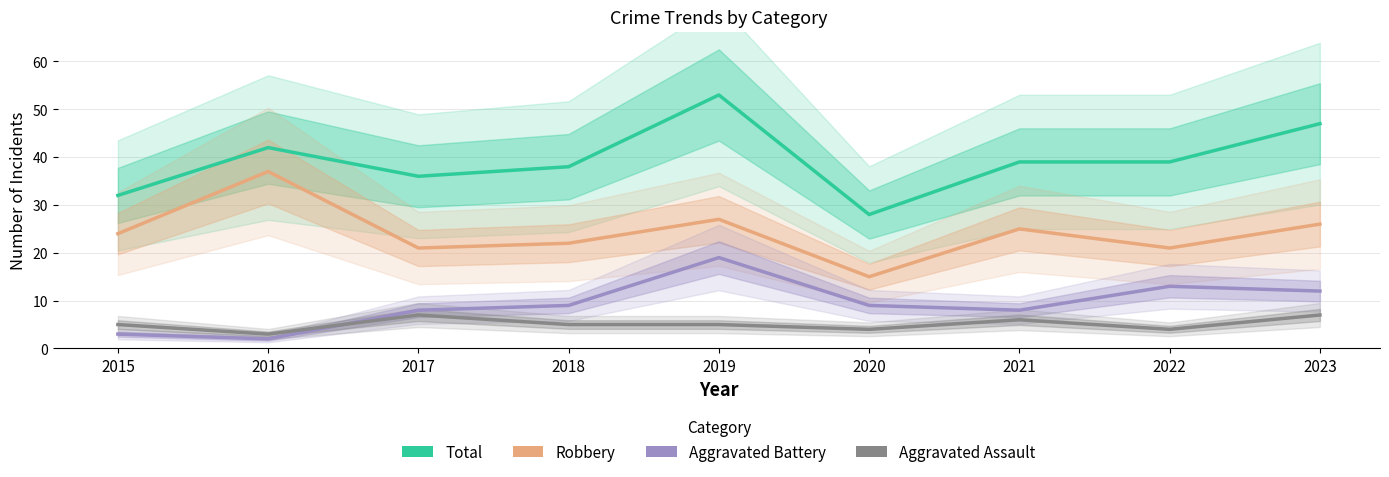

Rank the categories by Total value from highest to lowest.

2019, 2023, 2016, 2021, 2022, 2018, 2017, 2015, 2020